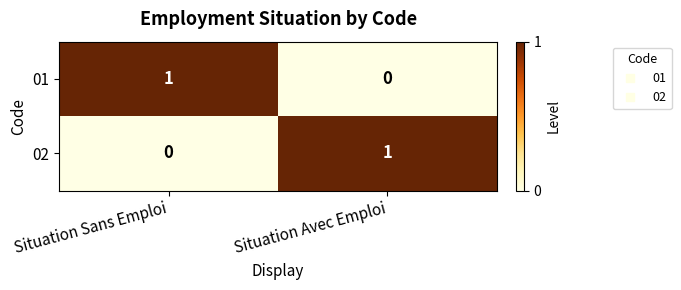

Reading left to right, extract all data points from this chart.

01: Situation Sans Emploi=1	Situation Avec Emploi=0
02: Situation Sans Emploi=0	Situation Avec Emploi=1